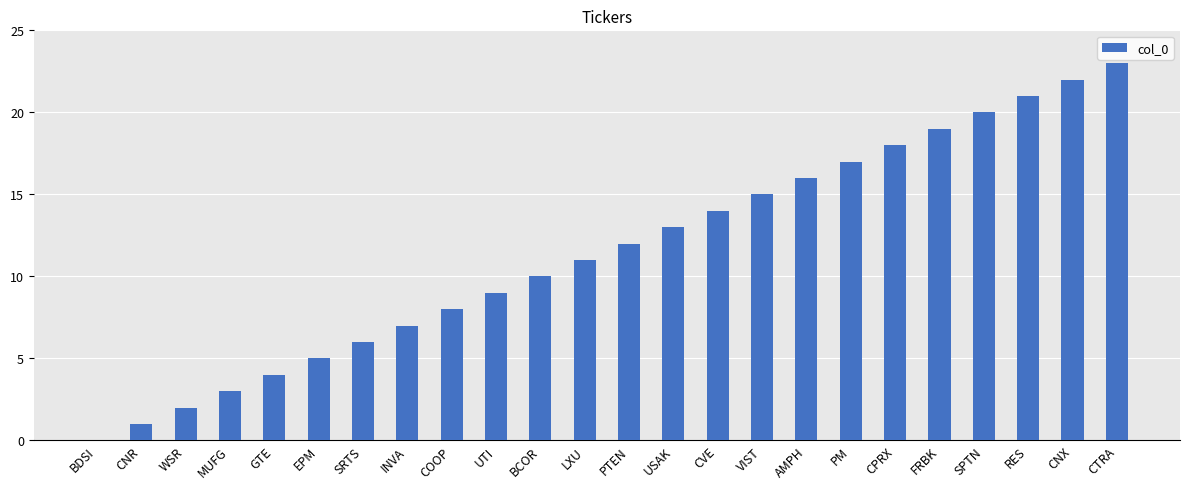

What is the sum of all values?

276